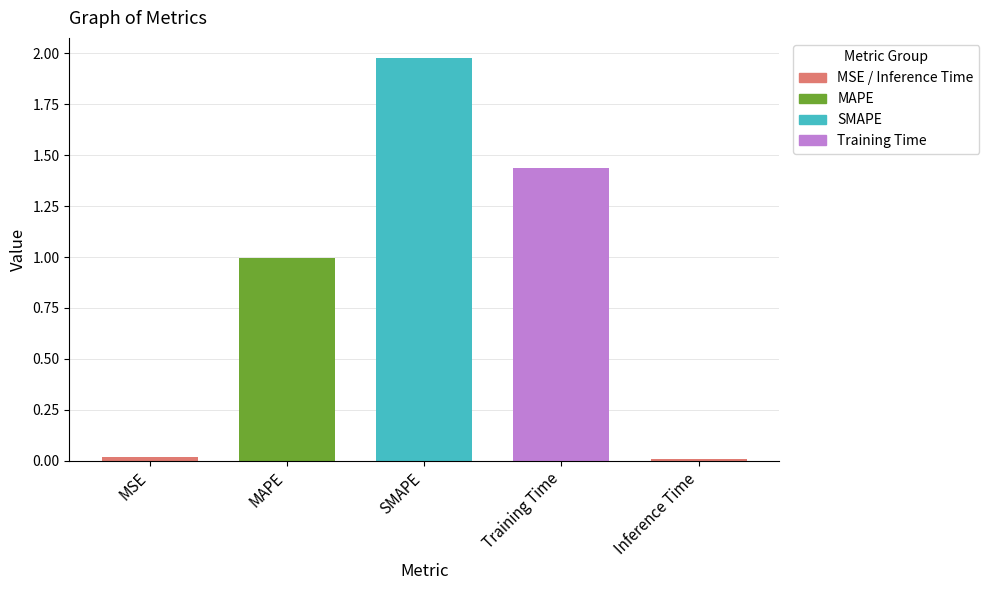

What is the change in value from SMAPE to Training Time?

-0.5